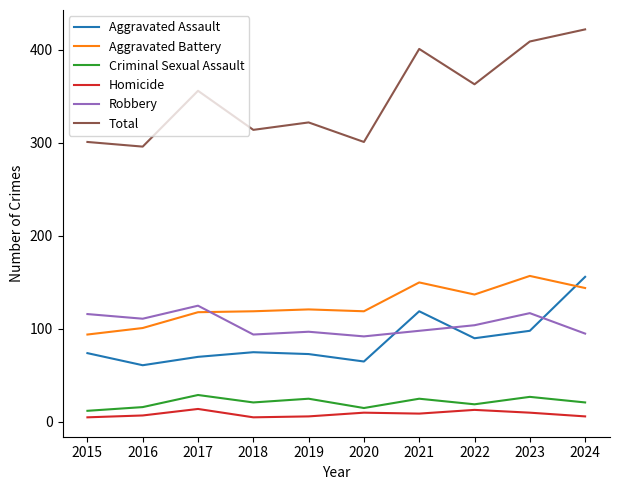

Is the value of Aggravated Assault at 2023 greater than the value of Total at 2018?

No